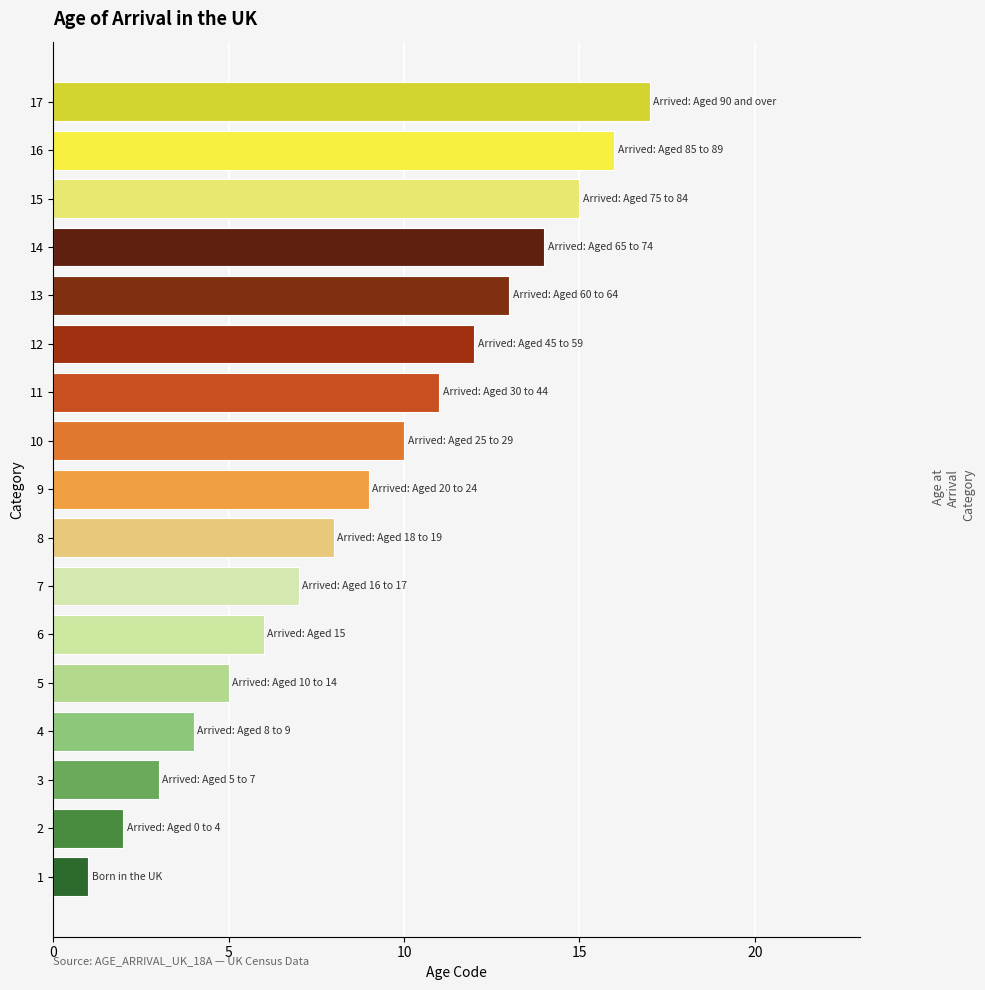

Which category has the highest value across all series?

17